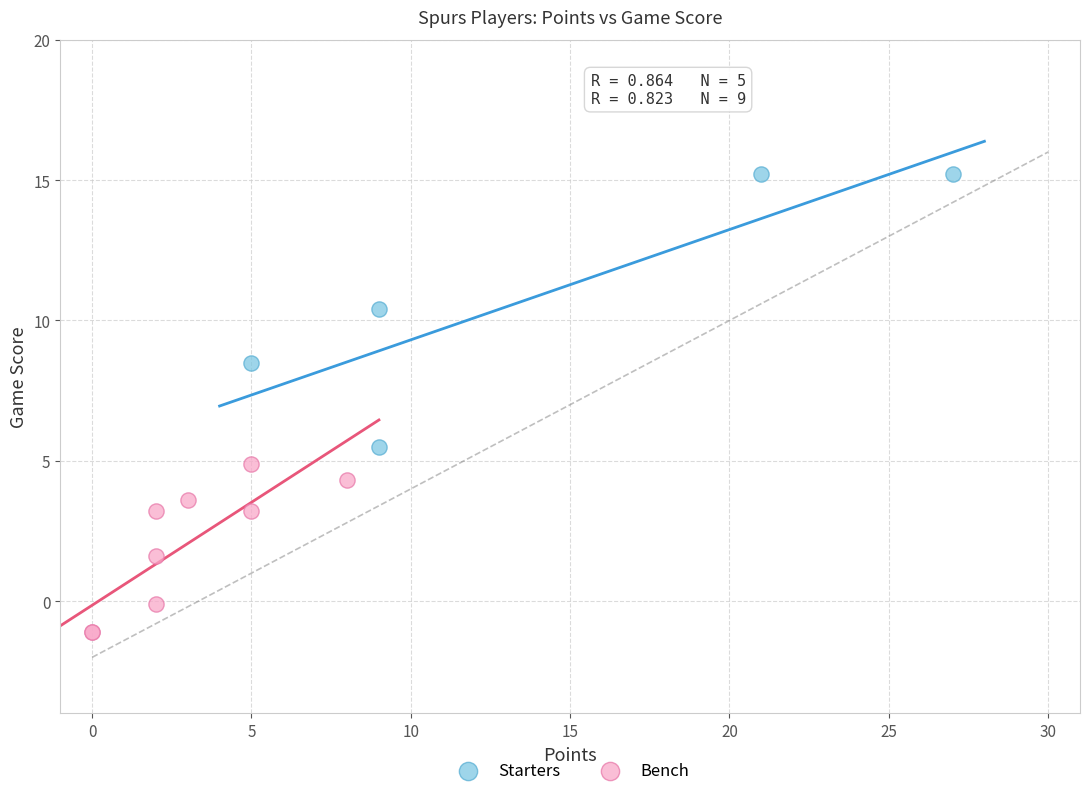

Which series has the largest Y range (max minus min)?

Starters